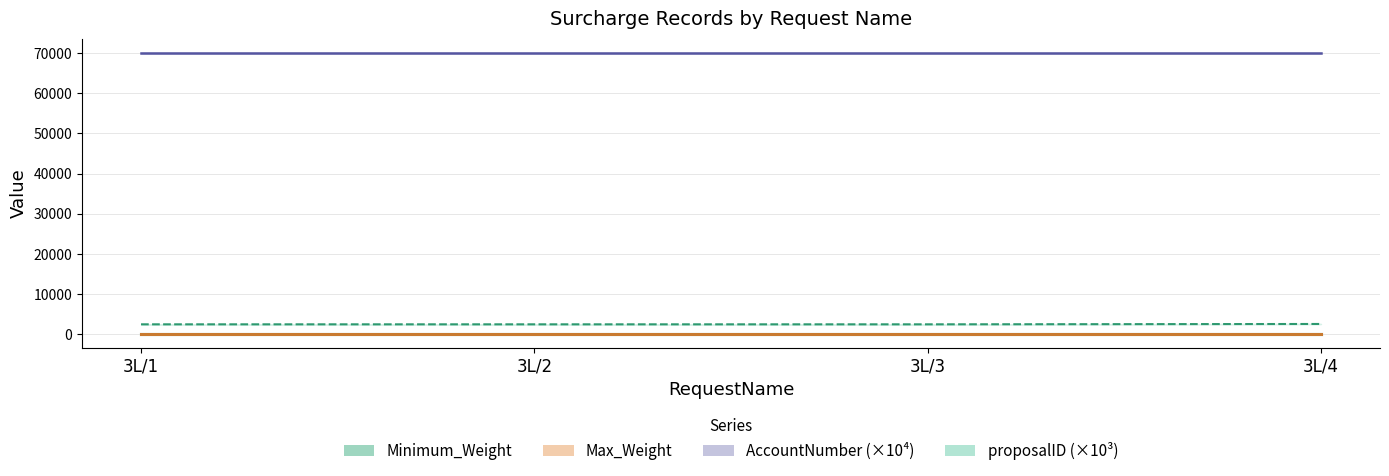

What is the sum of all proposalID values?

9542.5